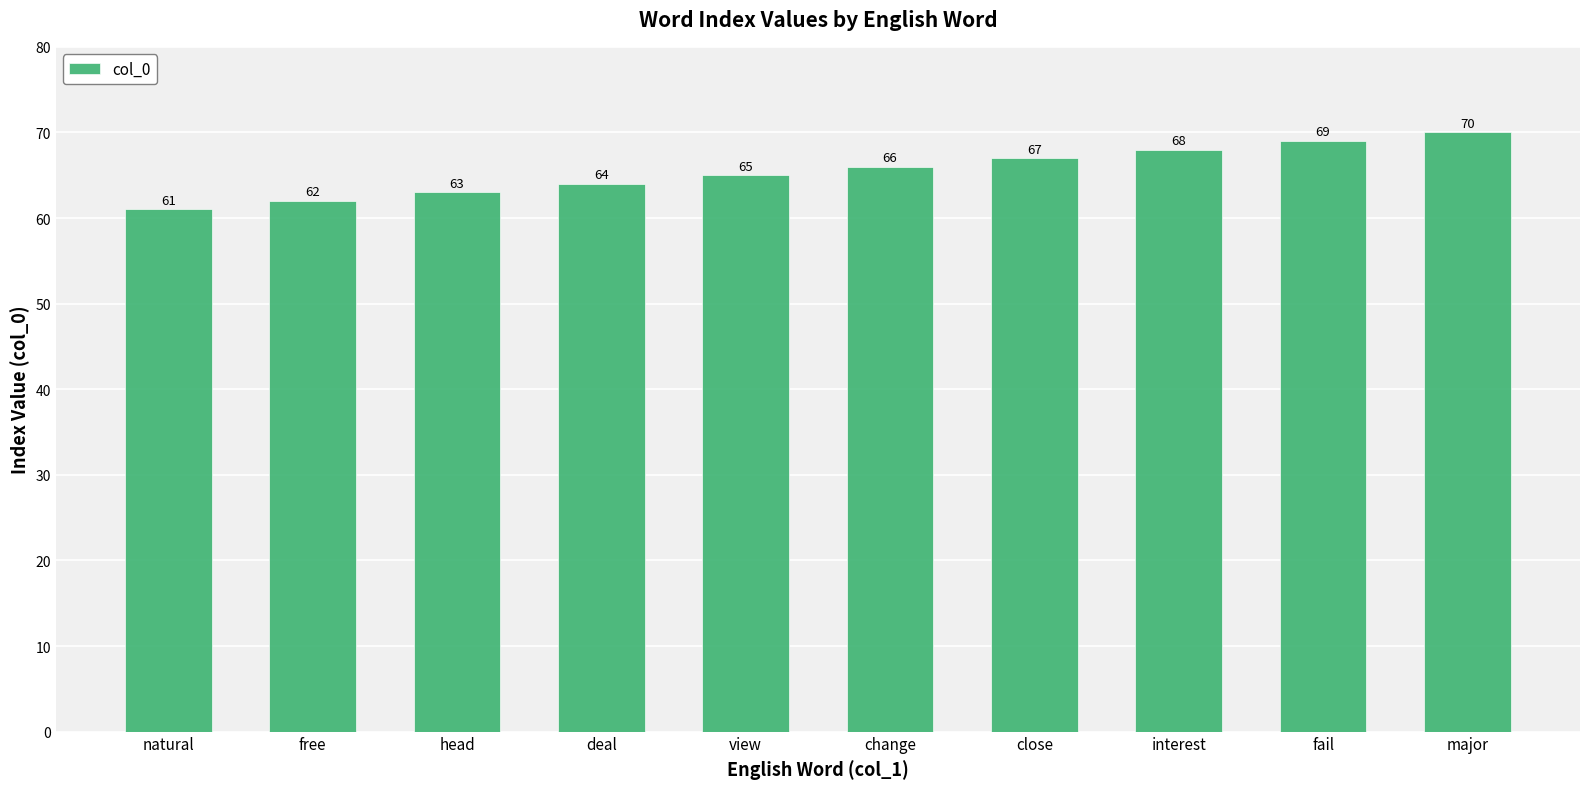

What is the approximate value at fail?

69